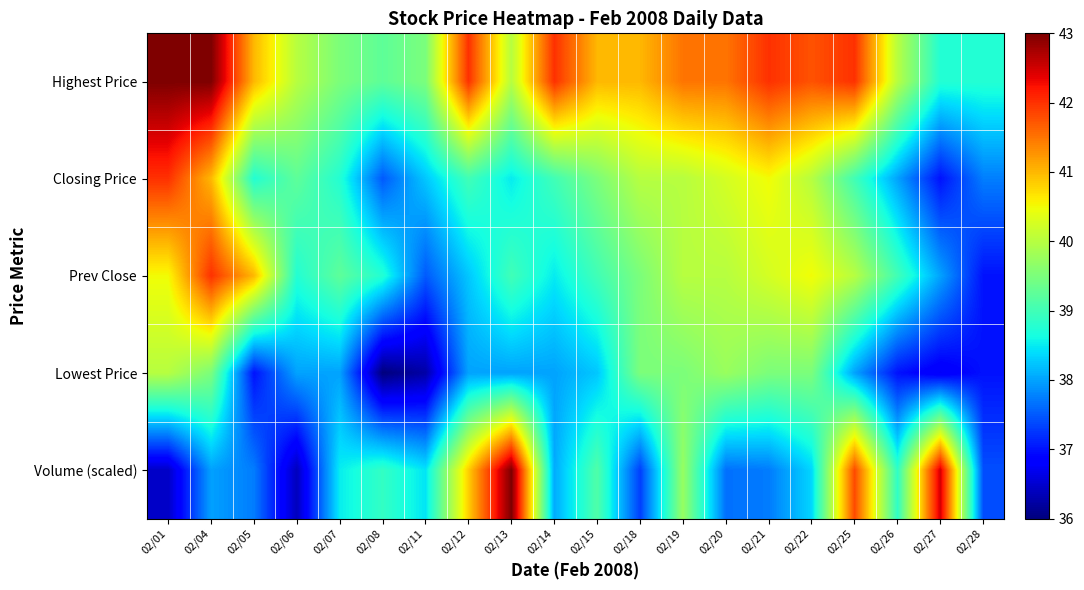

Rank the series by their maximum value, from highest to lowest.

Highest Price, Volume (scaled), Closing Price, Prev Close, Lowest Price